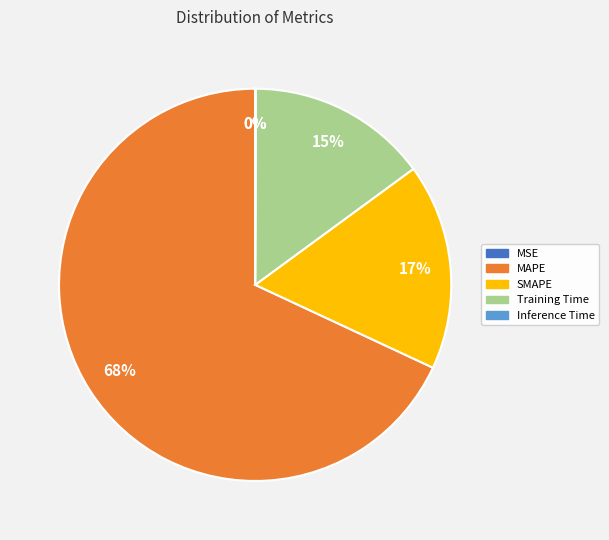

To the nearest percent, what is the difference between the SMAPE and MAPE slice percentages?

51%